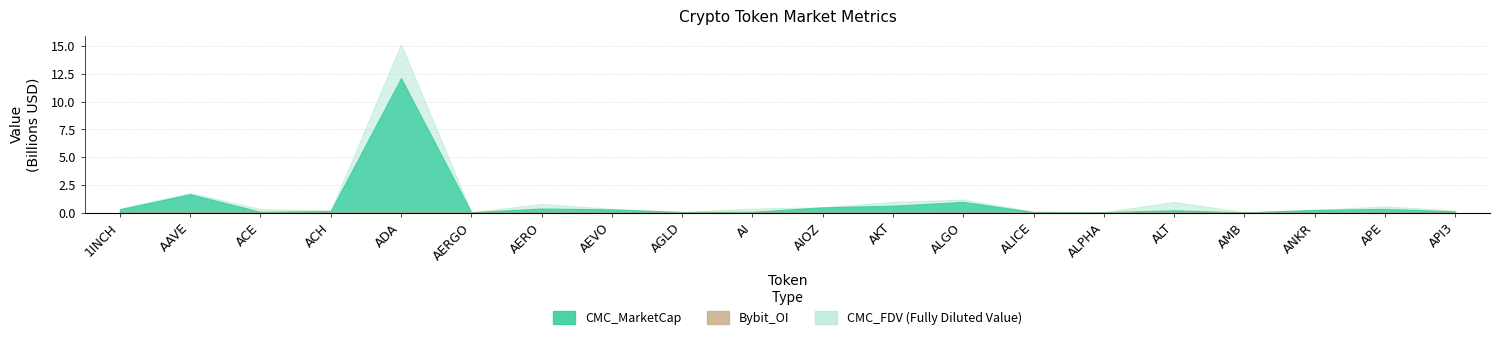

True or false: CMC_MarketCap has a value of 46921697.9 at ALPHA.

True